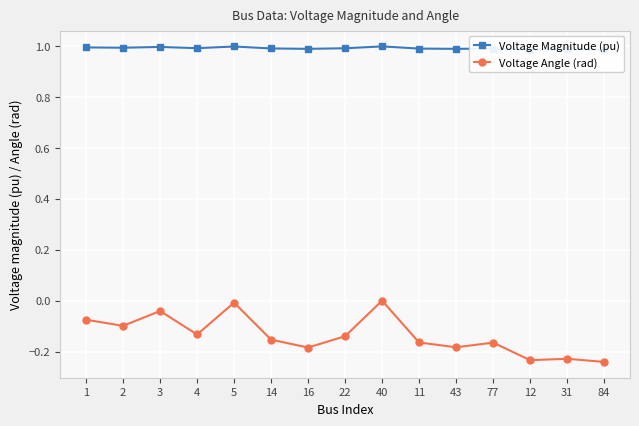

True or false: Voltage Magnitude (pu) and Voltage Angle (rad) cross at least once.

False